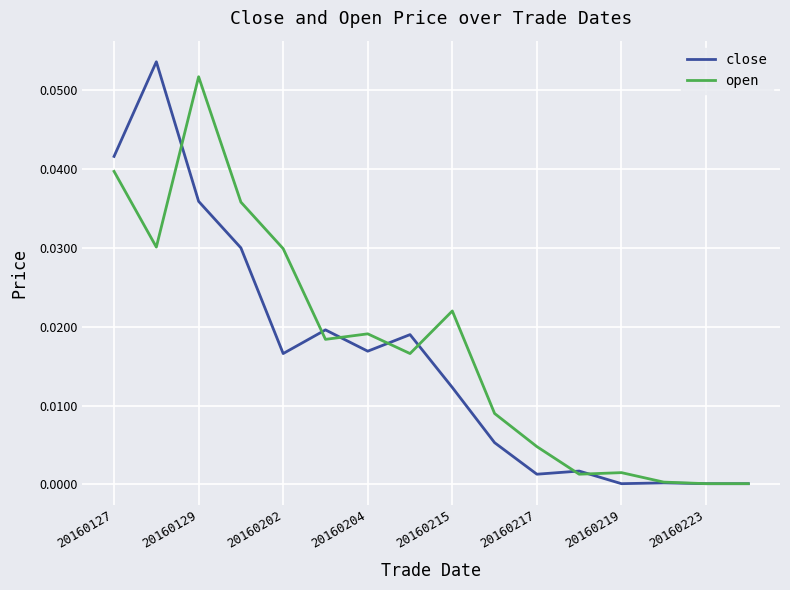

At which category is the sum across all series the highest?

20160129